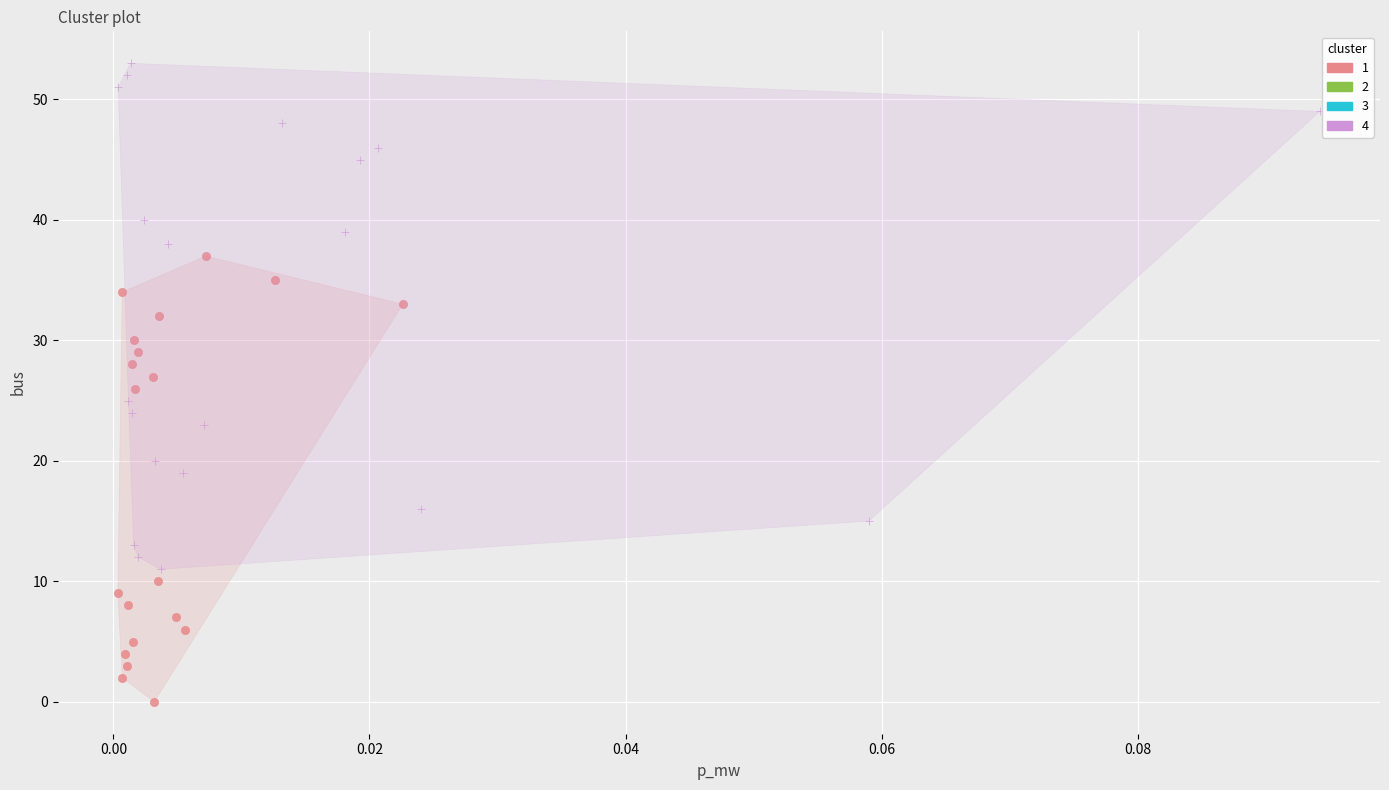

Which series contains the highest Y value?

4